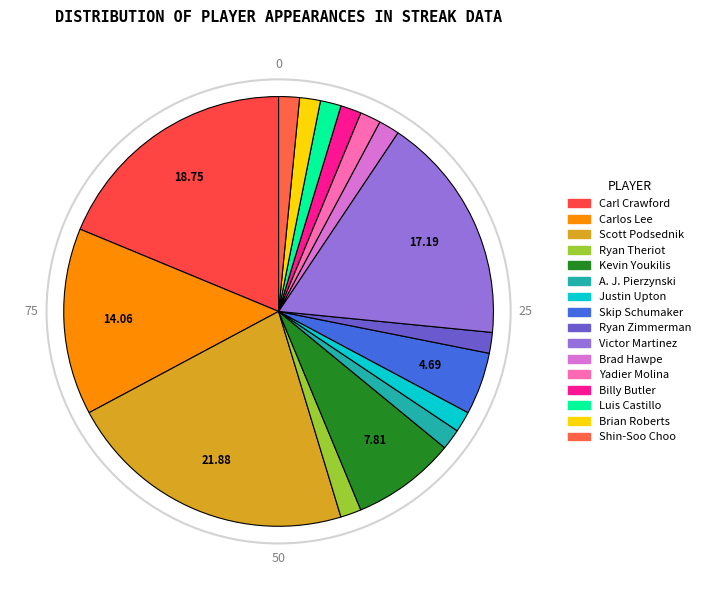

Count the number of slices in the pie.

16